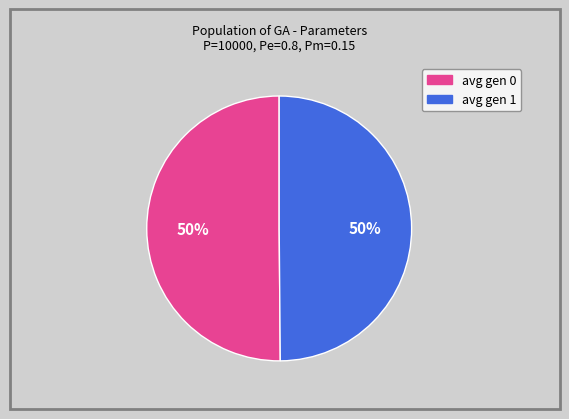

Approximately how many times larger is the value at avg gen 1 compared to avg gen 0?

1.0